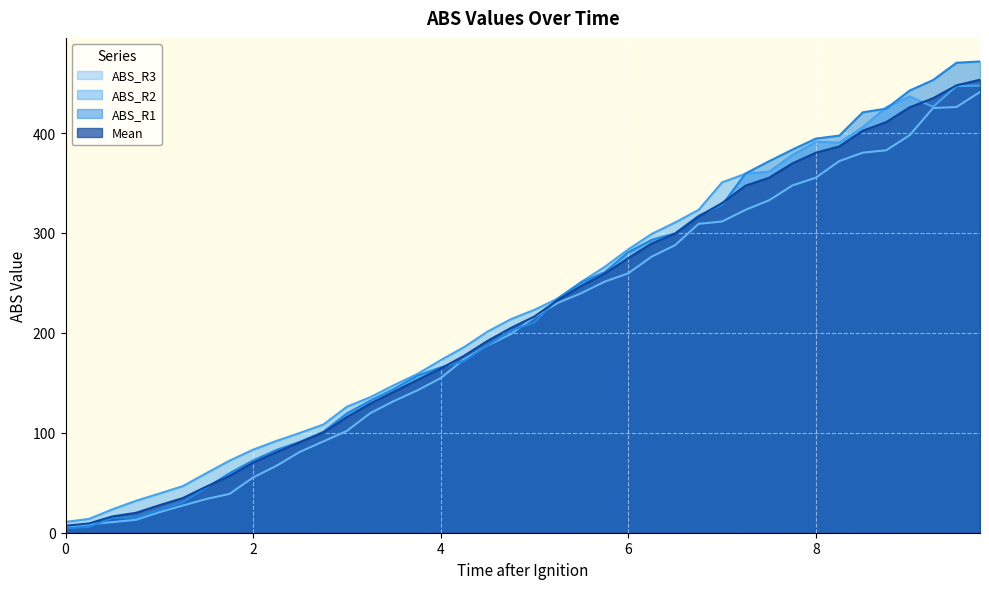

How many lines are shown in the chart?

4